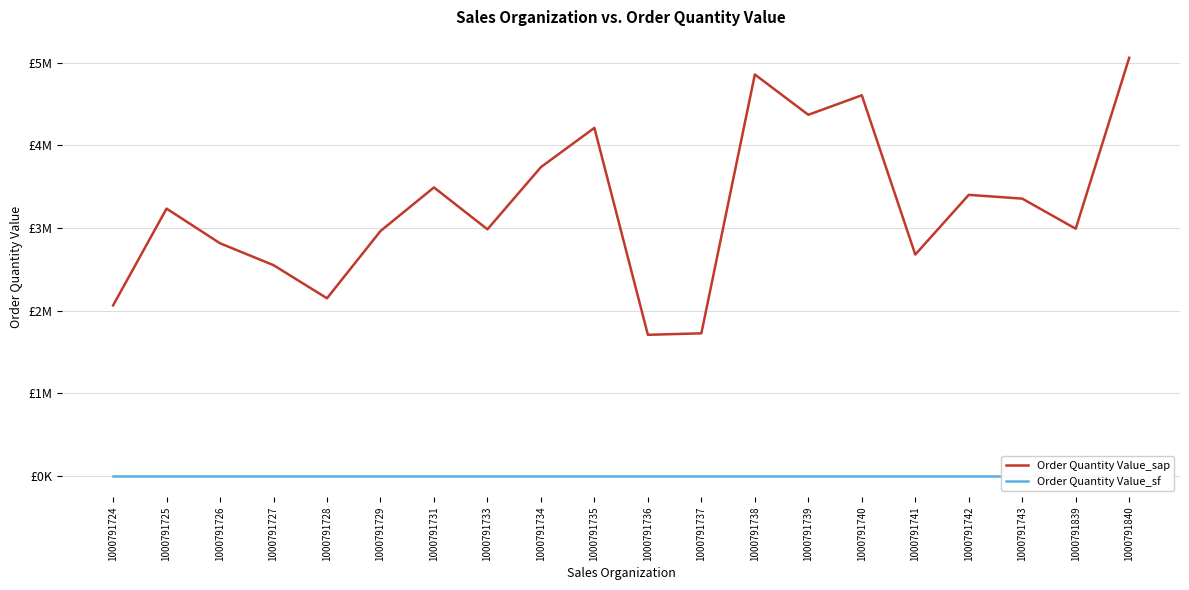

What is the sum of all Order Quantity Value_sap values?

64949258.5